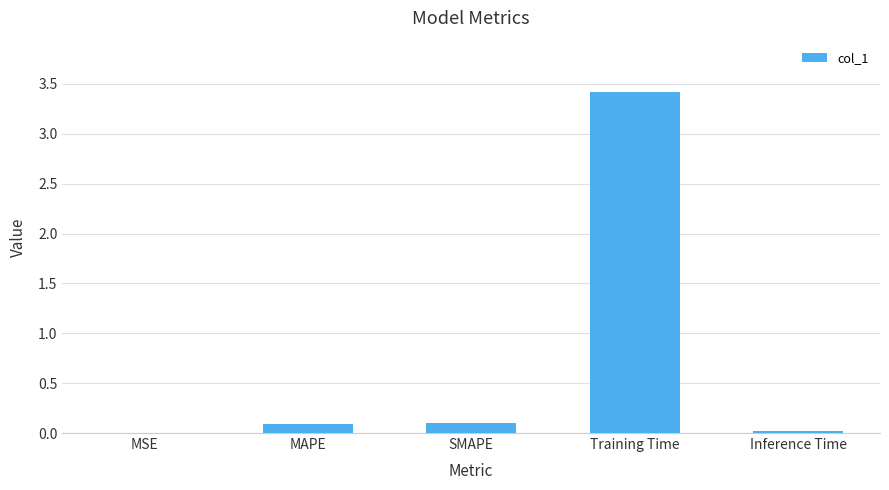

What is the sum of all values?

3.6